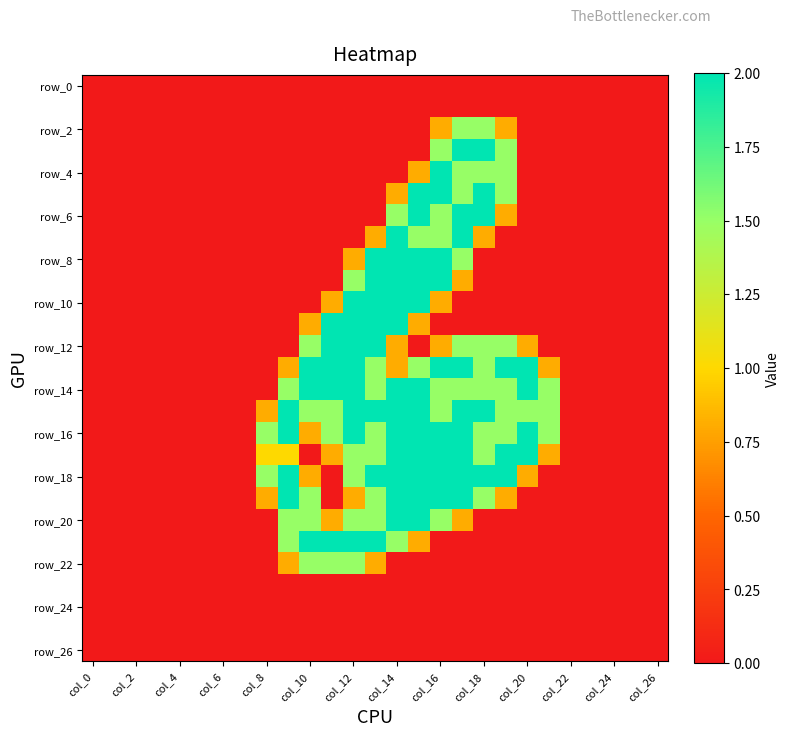

What is the maximum value shown in the chart?

2.0